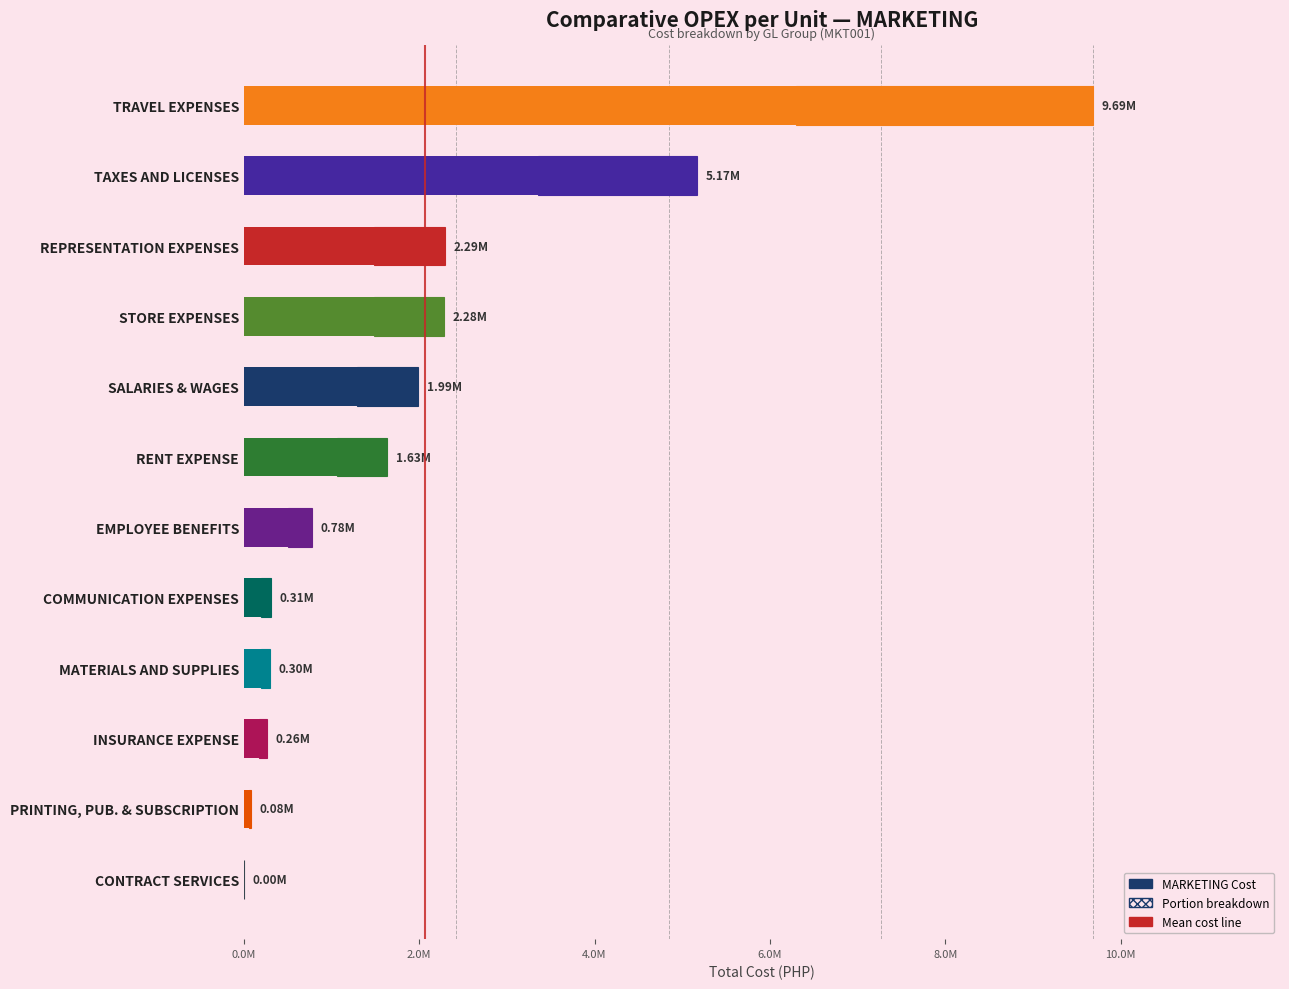

What is the value of the 4th bar from the left?

2278447.7